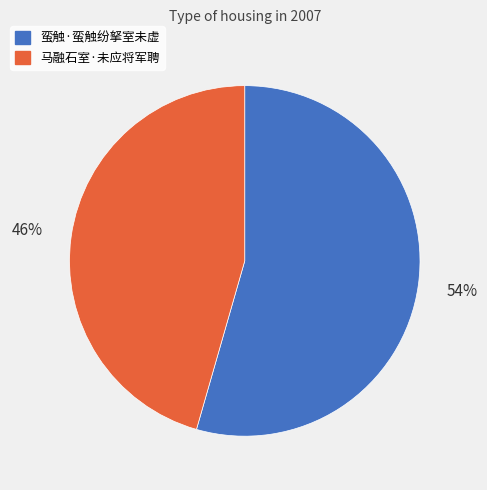

True or false: 蛮触·蛮触纷拏室未虚 accounts for 54% of the total.

True